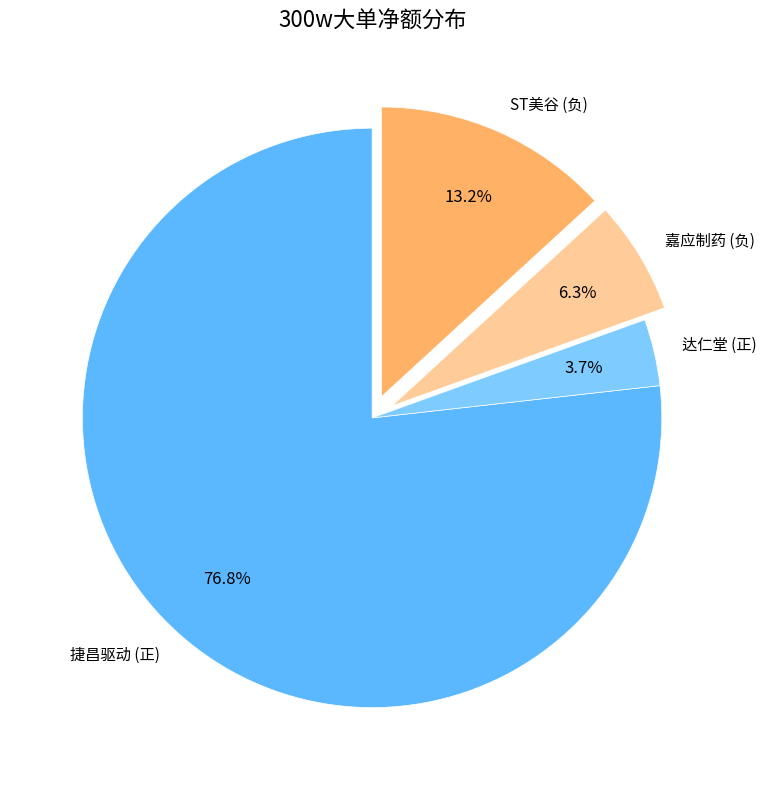

Is there any slice that represents more than half of the pie?

Yes